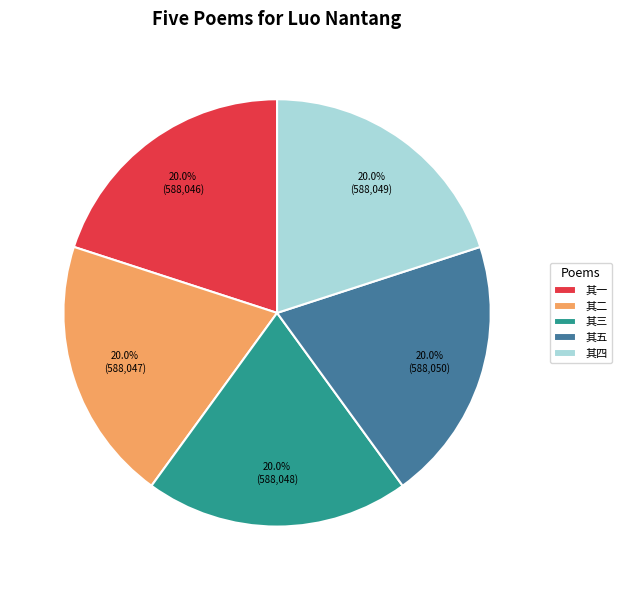

The 其三 slice represents 26% of the pie. True or false?

False